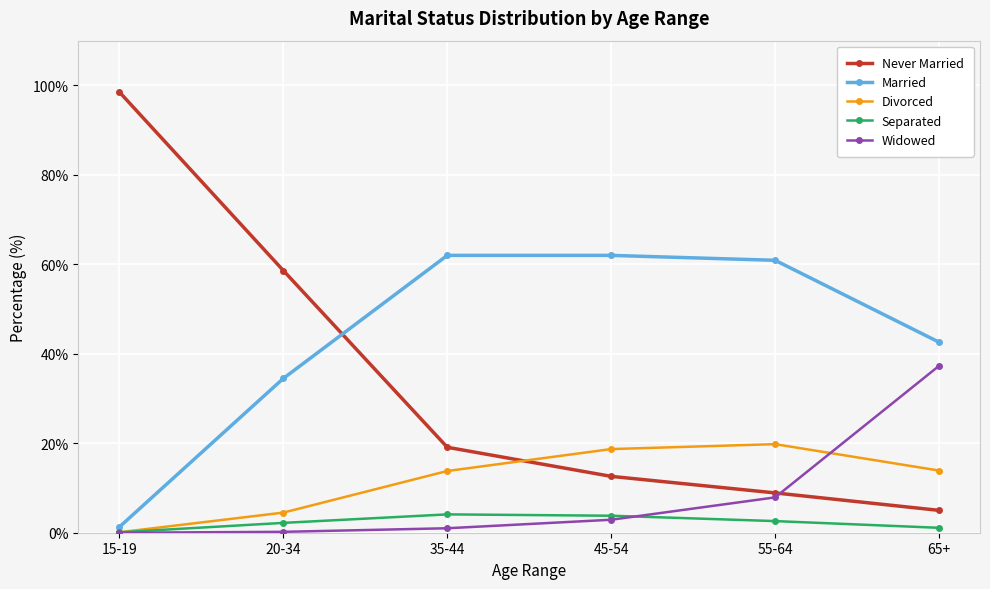

How many interior local peaks does the Divorced series have?

1